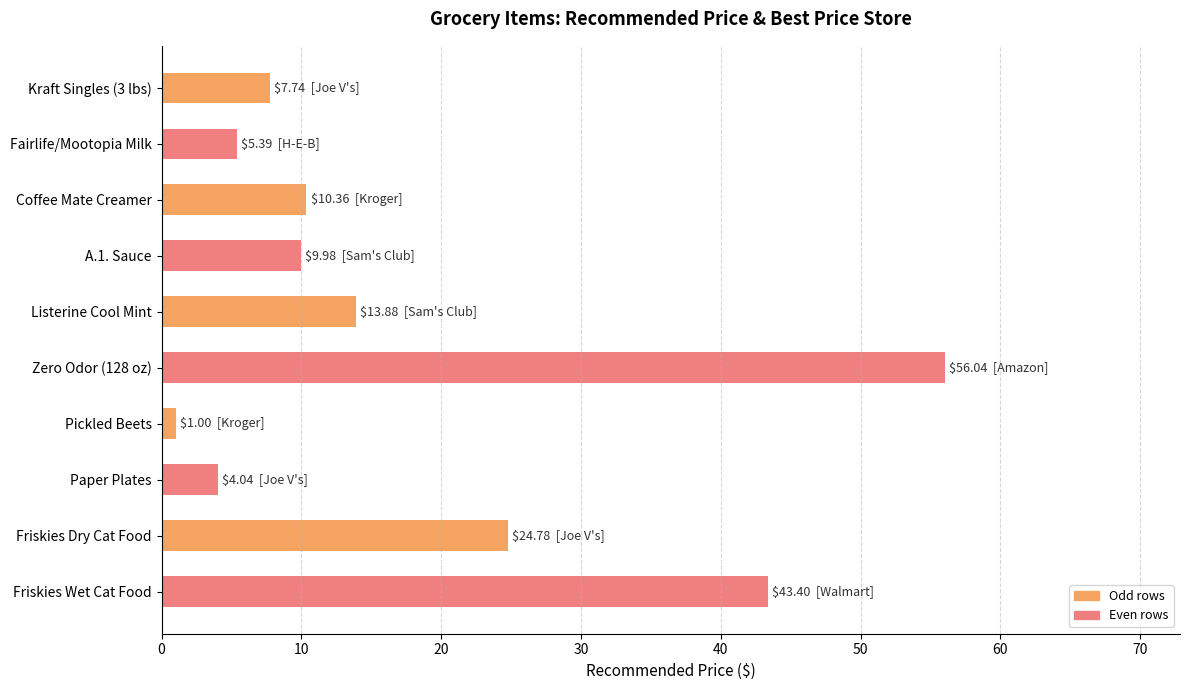

Which label corresponds to the smallest value in the chart?

Pickled Beets